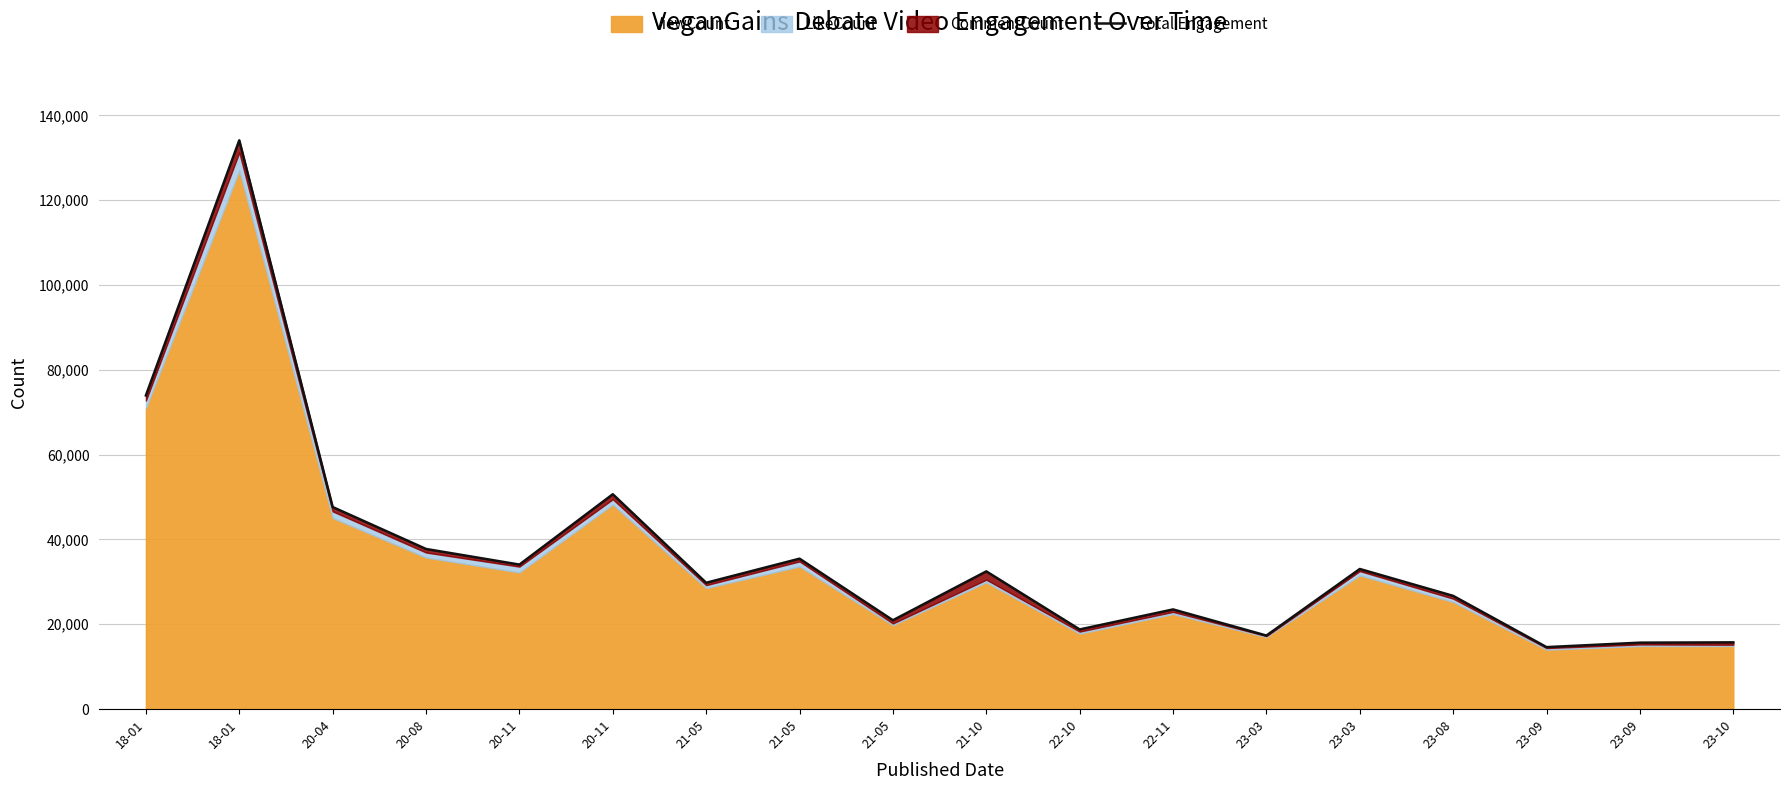

Count the number of values greater than 32475.

8